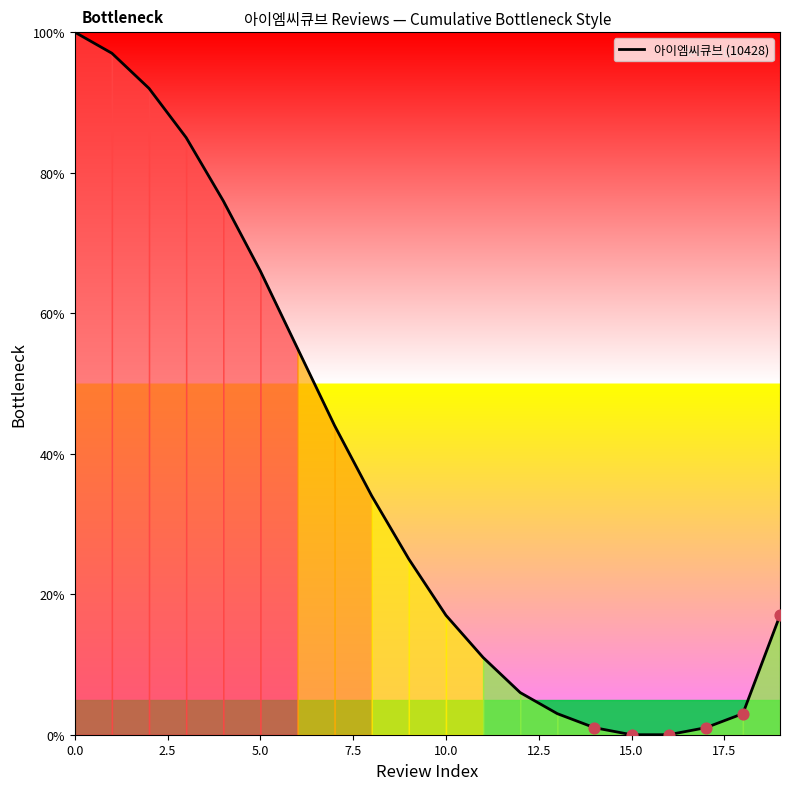

What is the greatest value displayed?

100